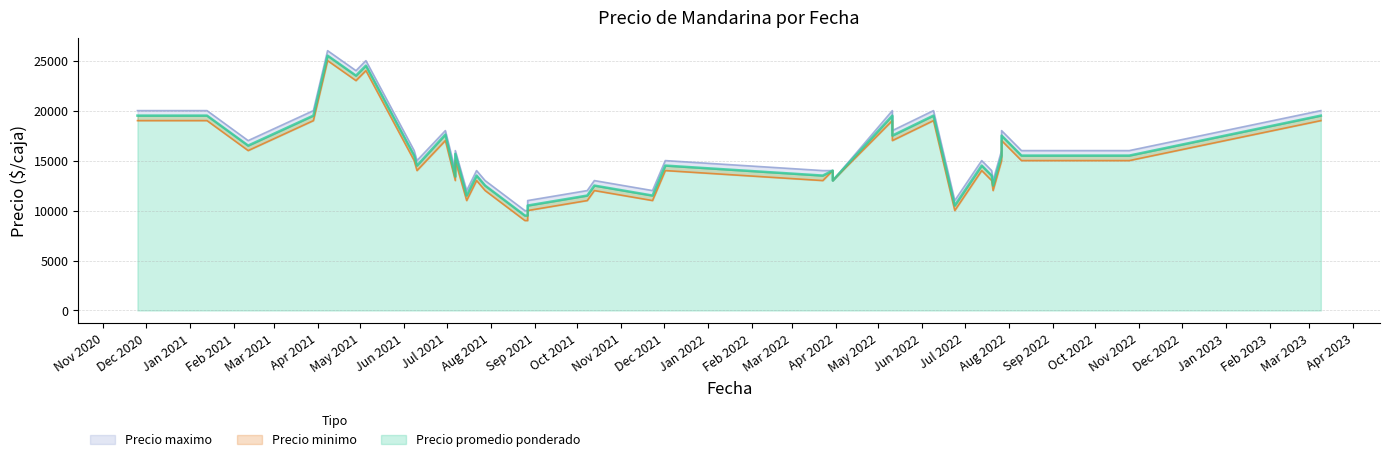

How many interior local valleys does the Precio maximo series have?

9